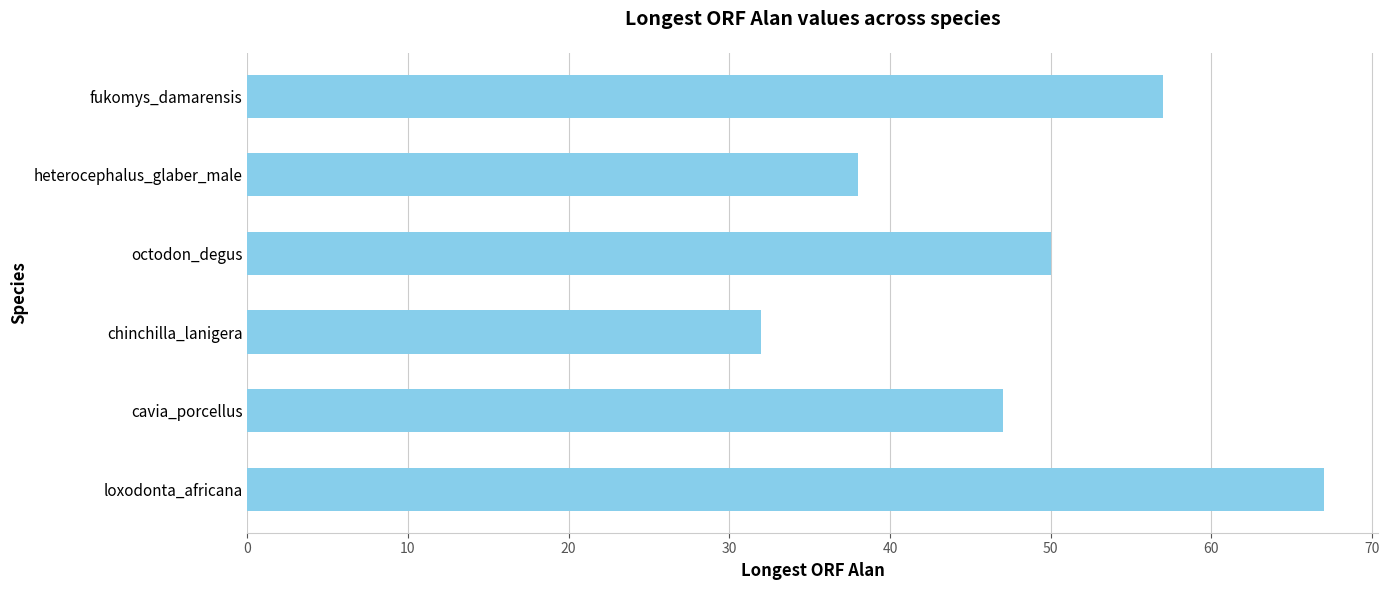

What is the ratio of the value at fukomys_damarensis to the value at octodon_degus?

1.1